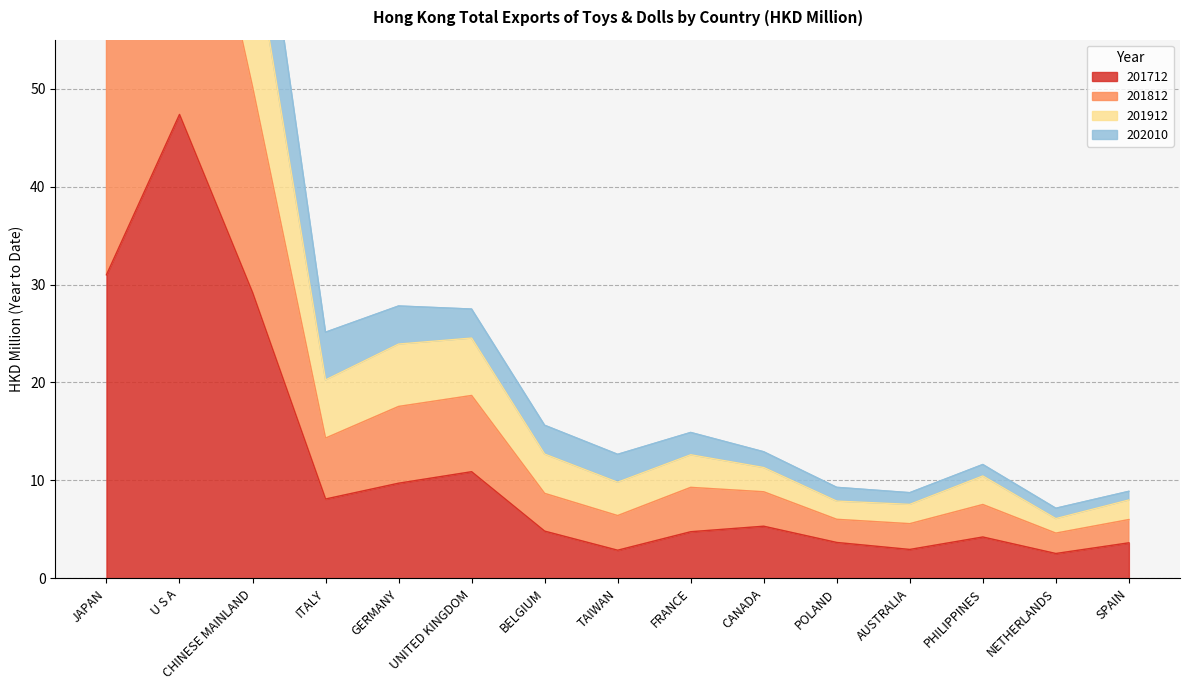

How many data points in 201712 are above 4?

10